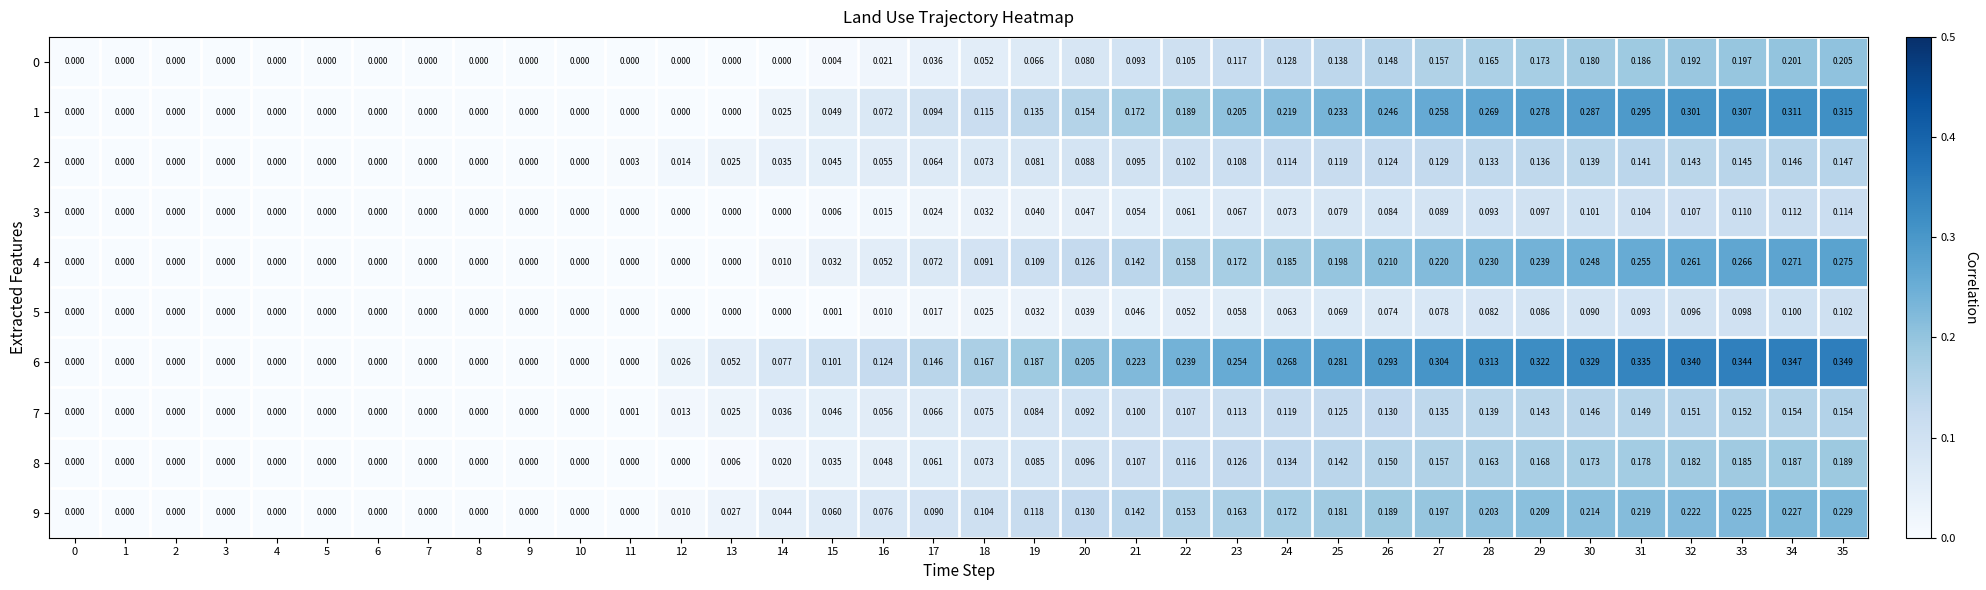

Is the value of 9 at 16 greater than the value of 3 at 33?

No